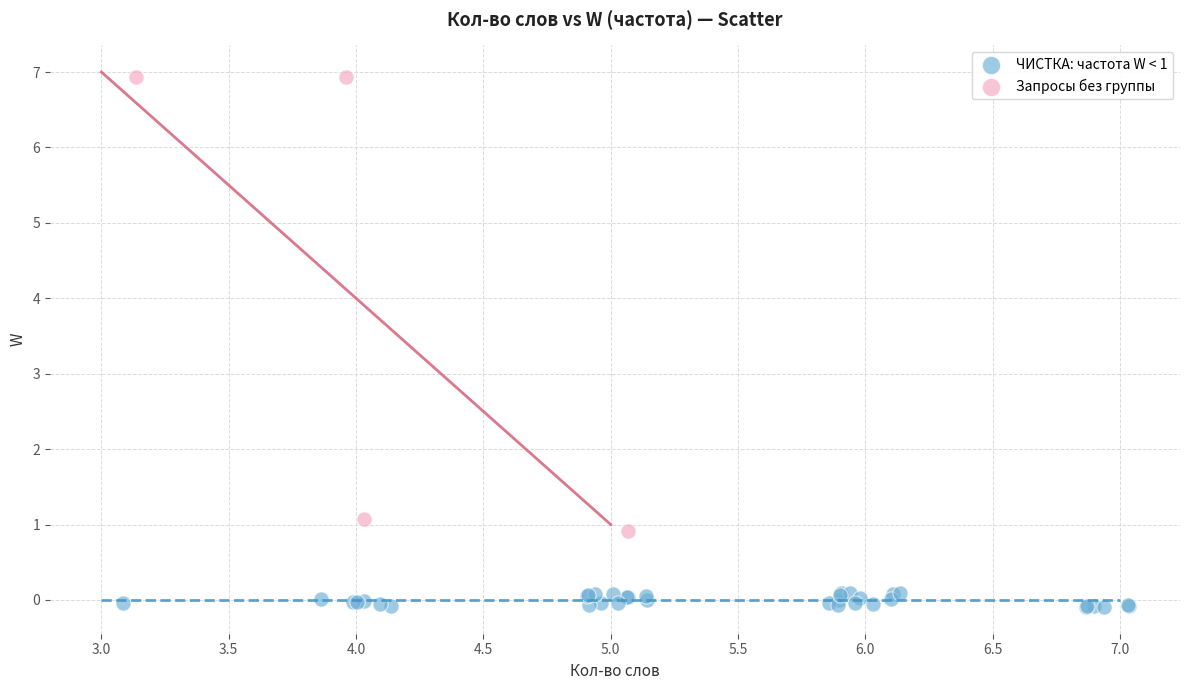

Which series reaches the minimum Y coordinate?

ЧИСТКА: частота W < 1